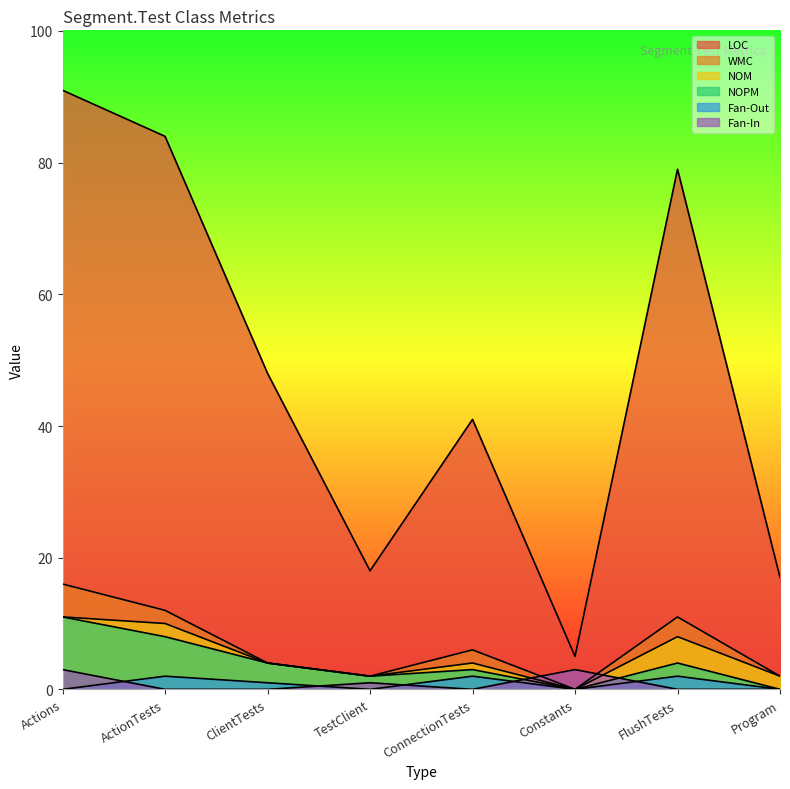

Where does the Fan-Out series first go above 1?

ActionTests